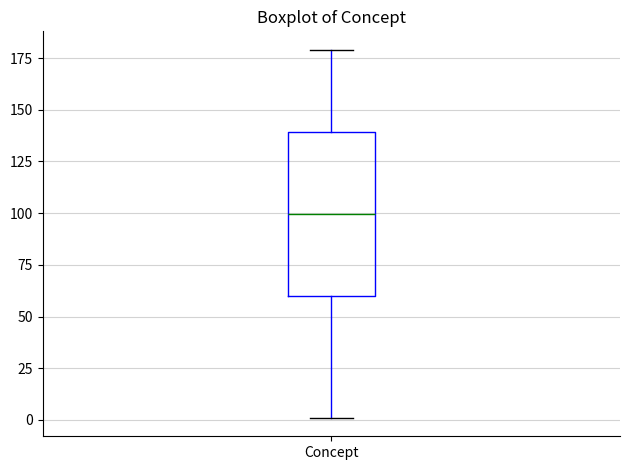

Transcribe this box plot: give where the median line is, the range the box spans, and where the two whiskers end, as read against the y-axis. The values are not printed on the chart, so give them approximately, as read against the axis.

median 100, box 60 to 140, whiskers 0 to 180